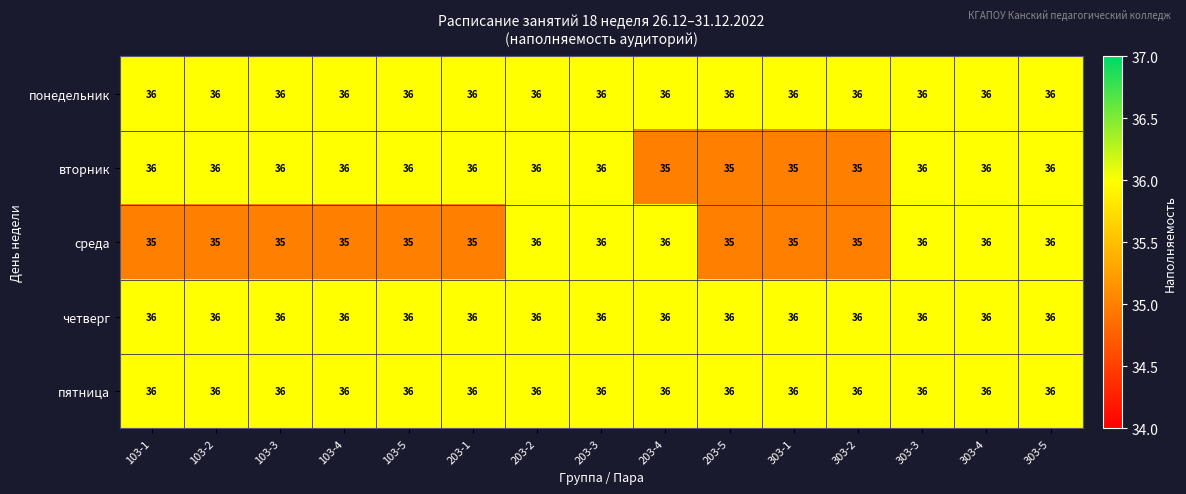

What is the total value across all series at 103-1?

179